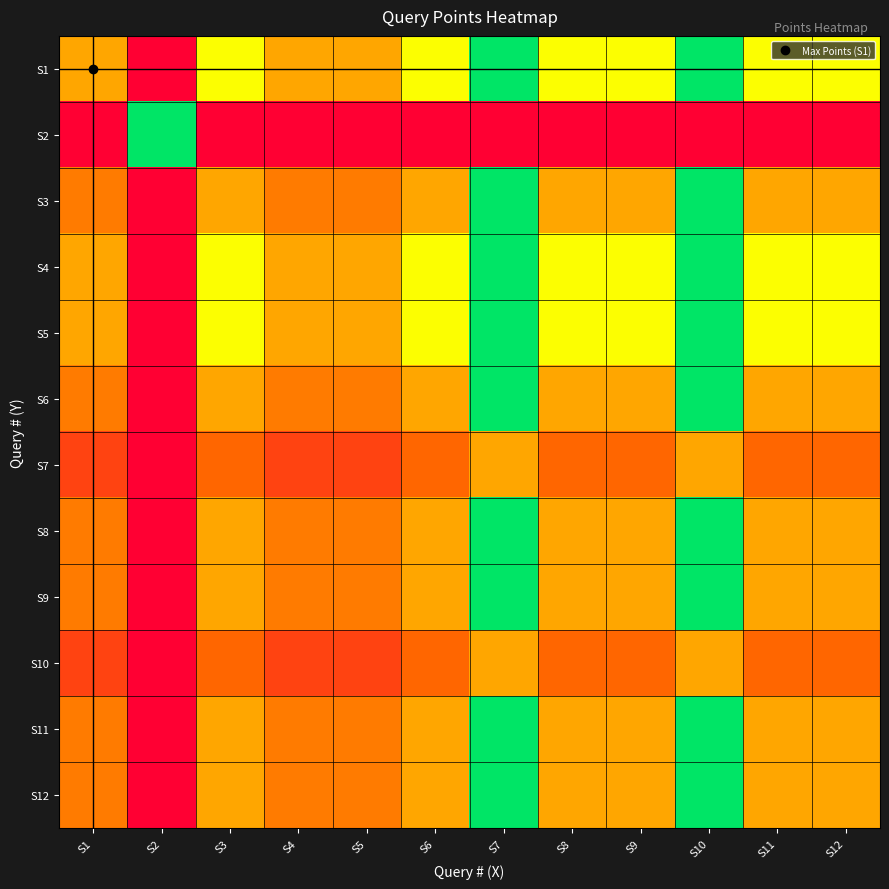

Reading left to right, what are all the values shown in this chart?

S1: S1=0.5	S2=0.0	S3=0.8	S4=0.5	S5=0.5	S6=0.8	S7=1.0	S8=0.8	S9=0.8	S10=1.0	S11=0.8	S12=0.8
S2: S1=0.0	S2=1.0	S3=0.0	S4=0.0	S5=0.0	S6=0.0	S7=0.0	S8=0.0	S9=0.0	S10=0.0	S11=0.0	S12=0.0
S3: S1=0.3	S2=0.0	S3=0.5	S4=0.3	S5=0.3	S6=0.5	S7=1.0	S8=0.5	S9=0.5	S10=1.0	S11=0.5	S12=0.5
S4: S1=0.5	S2=0.0	S3=0.8	S4=0.5	S5=0.5	S6=0.8	S7=1.0	S8=0.8	S9=0.8	S10=1.0	S11=0.8	S12=0.8
S5: S1=0.5	S2=0.0	S3=0.8	S4=0.5	S5=0.5	S6=0.8	S7=1.0	S8=0.8	S9=0.8	S10=1.0	S11=0.8	S12=0.8
S6: S1=0.3	S2=0.0	S3=0.5	S4=0.3	S5=0.3	S6=0.5	S7=1.0	S8=0.5	S9=0.5	S10=1.0	S11=0.5	S12=0.5
S7: S1=0.2	S2=0.0	S3=0.2	S4=0.2	S5=0.2	S6=0.2	S7=0.5	S8=0.2	S9=0.2	S10=0.5	S11=0.2	S12=0.2
S8: S1=0.3	S2=0.0	S3=0.5	S4=0.3	S5=0.3	S6=0.5	S7=1.0	S8=0.5	S9=0.5	S10=1.0	S11=0.5	S12=0.5
S9: S1=0.3	S2=0.0	S3=0.5	S4=0.3	S5=0.3	S6=0.5	S7=1.0	S8=0.5	S9=0.5	S10=1.0	S11=0.5	S12=0.5
S10: S1=0.2	S2=0.0	S3=0.2	S4=0.2	S5=0.2	S6=0.2	S7=0.5	S8=0.2	S9=0.2	S10=0.5	S11=0.2	S12=0.2
S11: S1=0.3	S2=0.0	S3=0.5	S4=0.3	S5=0.3	S6=0.5	S7=1.0	S8=0.5	S9=0.5	S10=1.0	S11=0.5	S12=0.5
S12: S1=0.3	S2=0.0	S3=0.5	S4=0.3	S5=0.3	S6=0.5	S7=1.0	S8=0.5	S9=0.5	S10=1.0	S11=0.5	S12=0.5